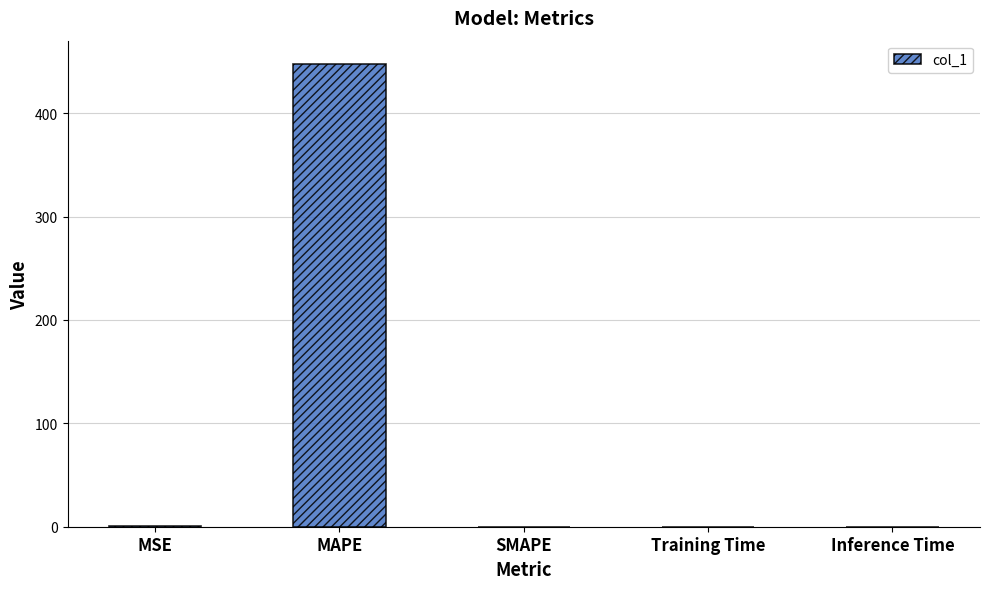

What is the greatest value displayed?

447.8